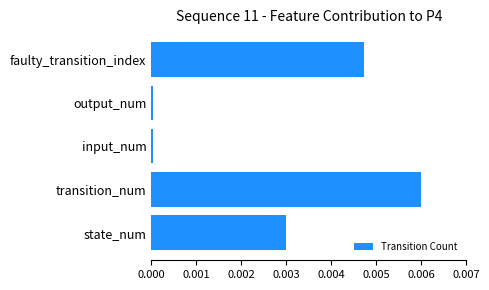

Which label corresponds to the largest value in the chart?

transition_num